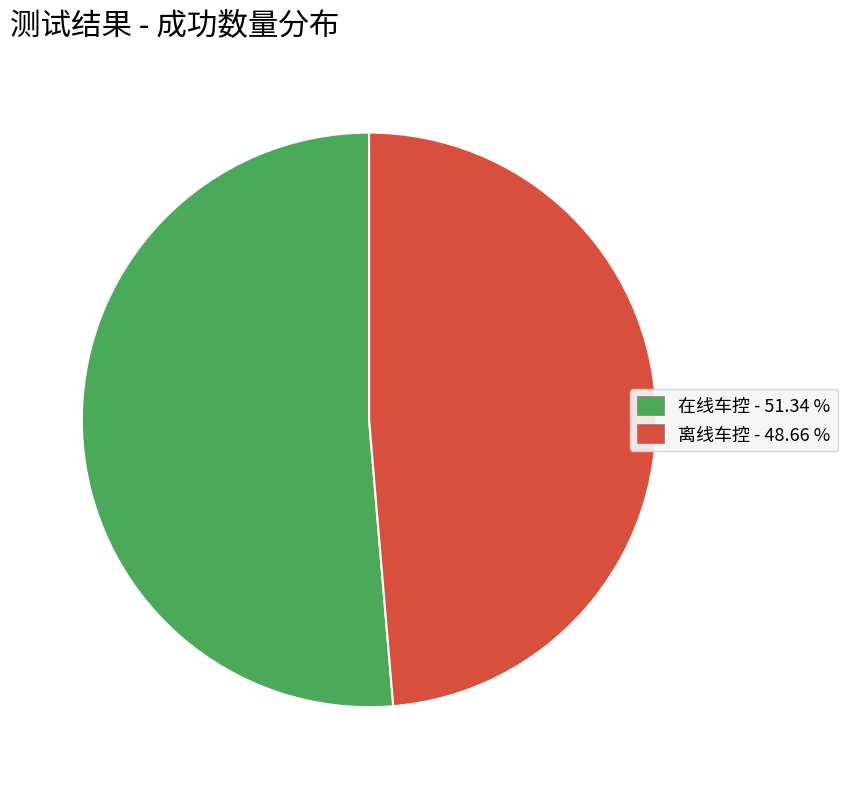

Combined, do 在线车控 and 离线车控 account for over 50%?

Yes